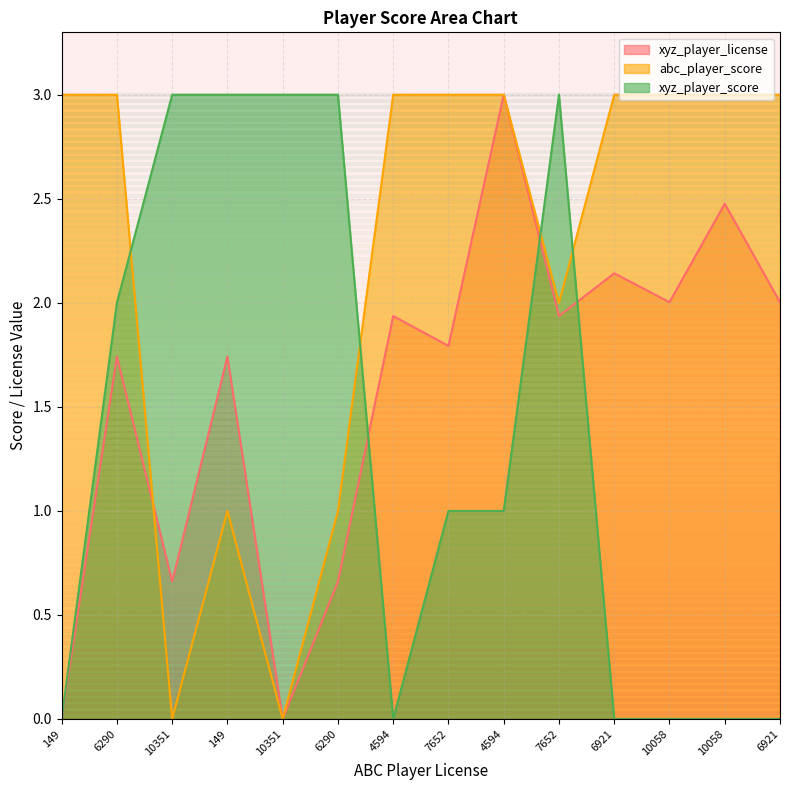

At which category is the sum across all series the highest?

4594